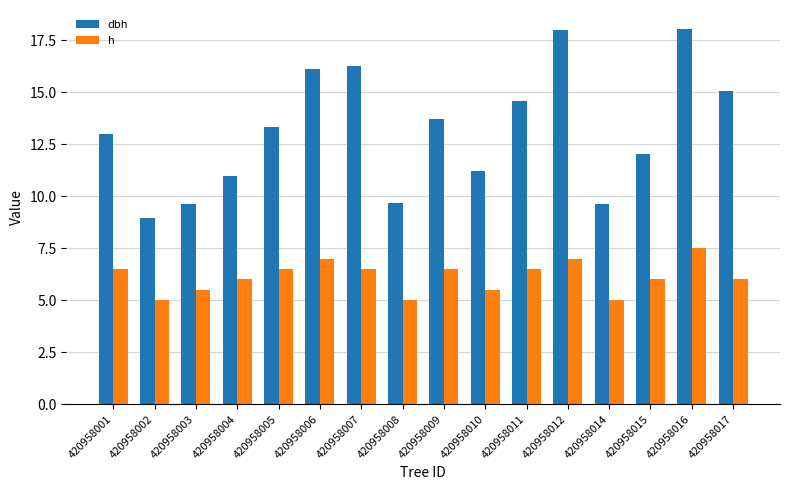

How many series are shown in this chart?

2